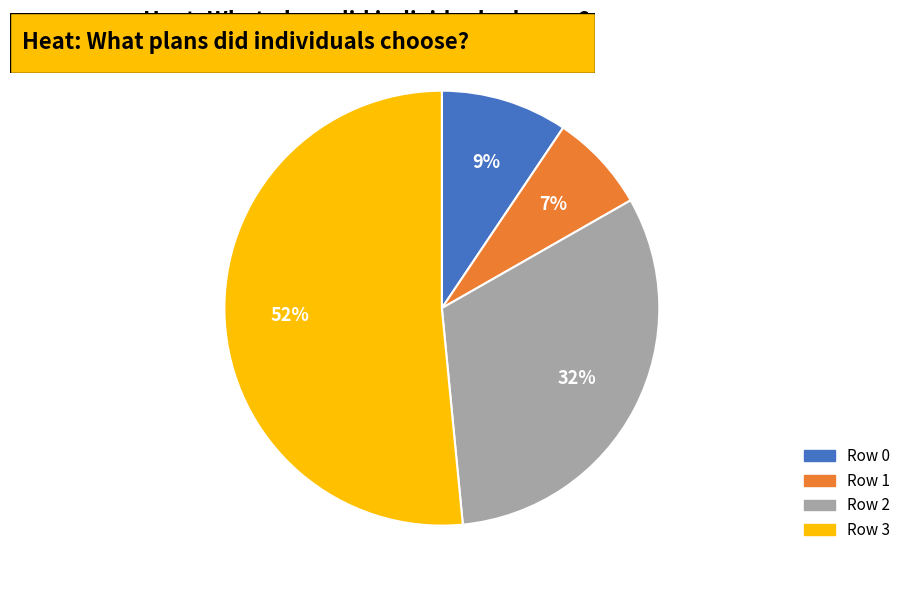

Between Row 0 and Row 3, which is larger?

Row 3